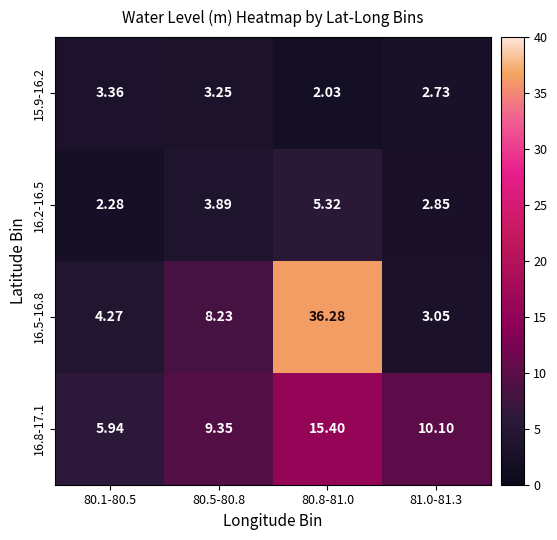

What is the total value across all series at 80.8-81.0?

59.0